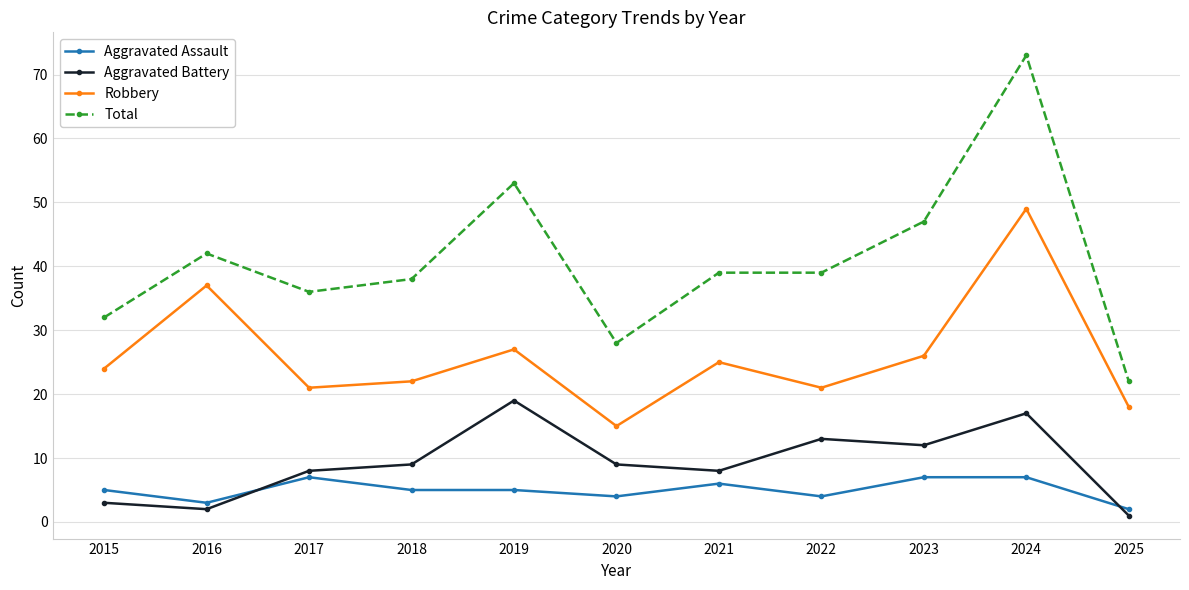

What is the value of the Aggravated Assault point at the 7th from the left?

6